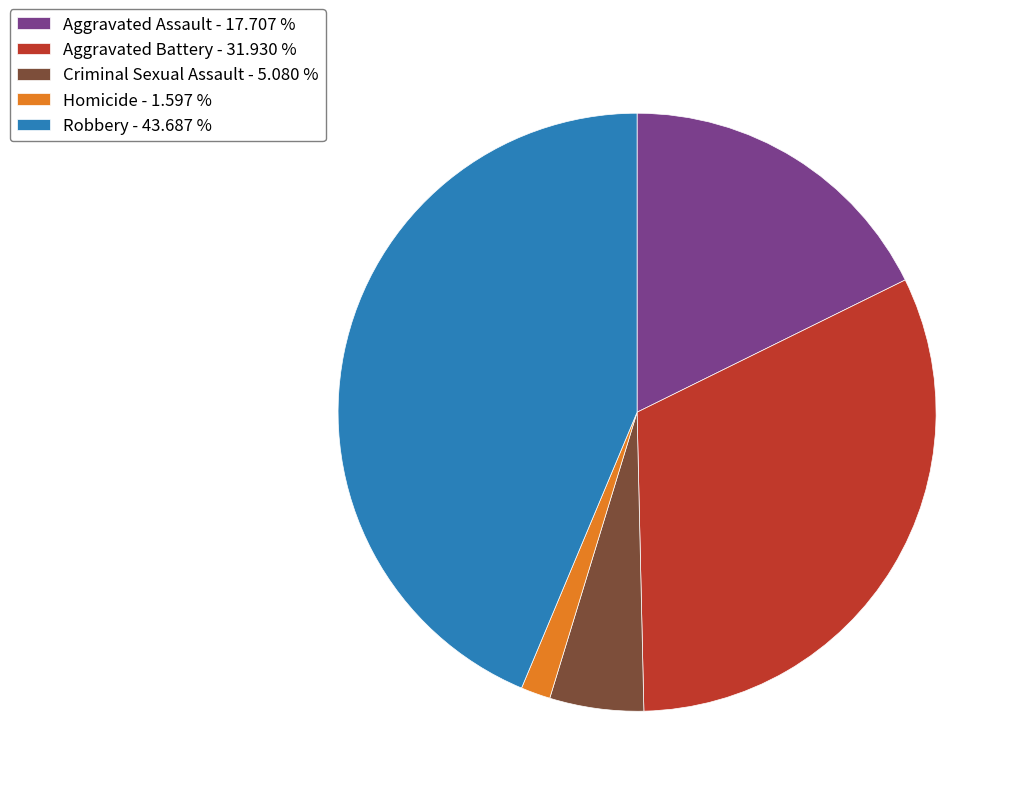

Is there a majority slice in this chart?

No